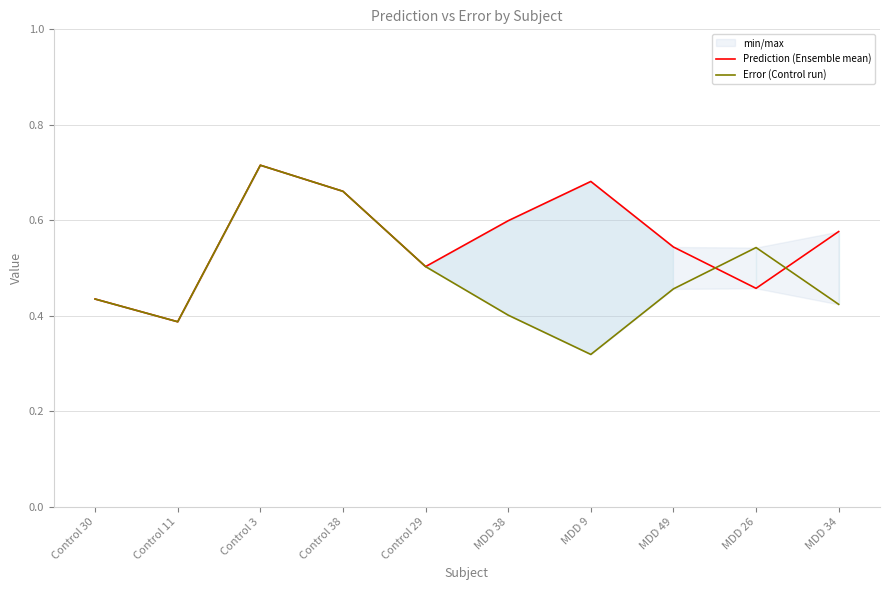

Is this an area chart (filled region under the line)?

No